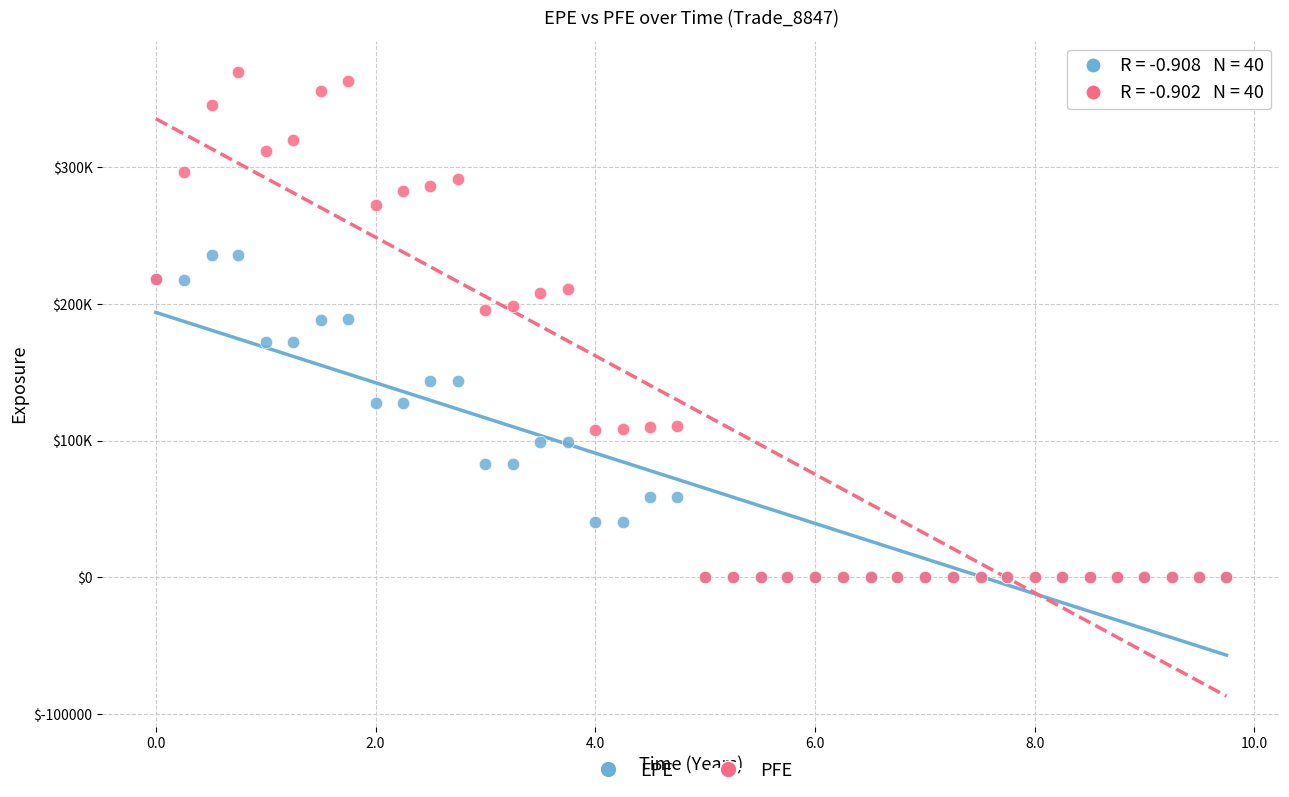

Which series has the widest spread of Y values?

PFE